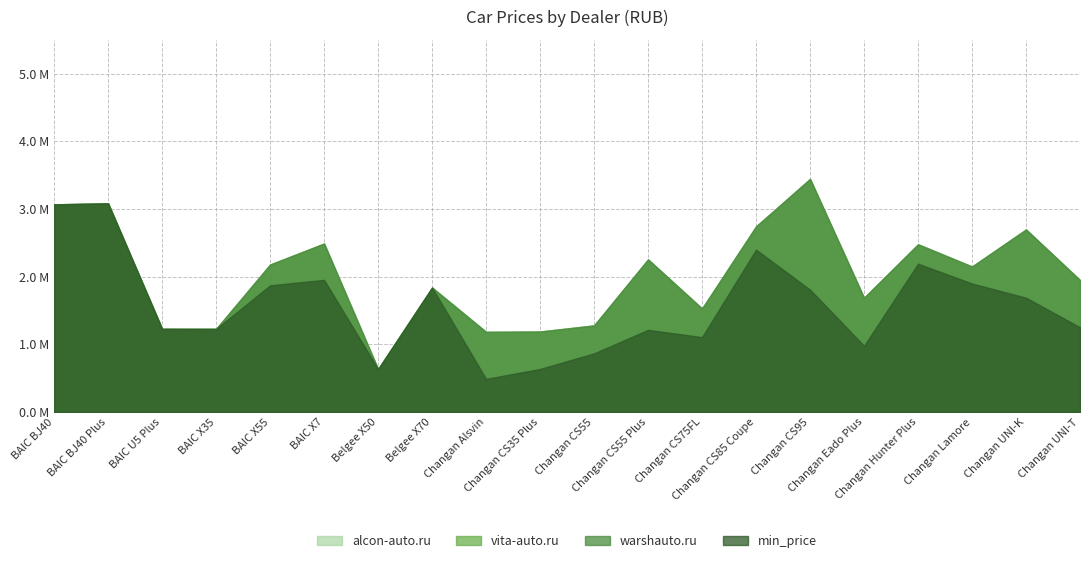

Is the value of alcon-auto.ru at Changan CS95 greater than the value of min_price at Changan CS85 Coupe?

Yes